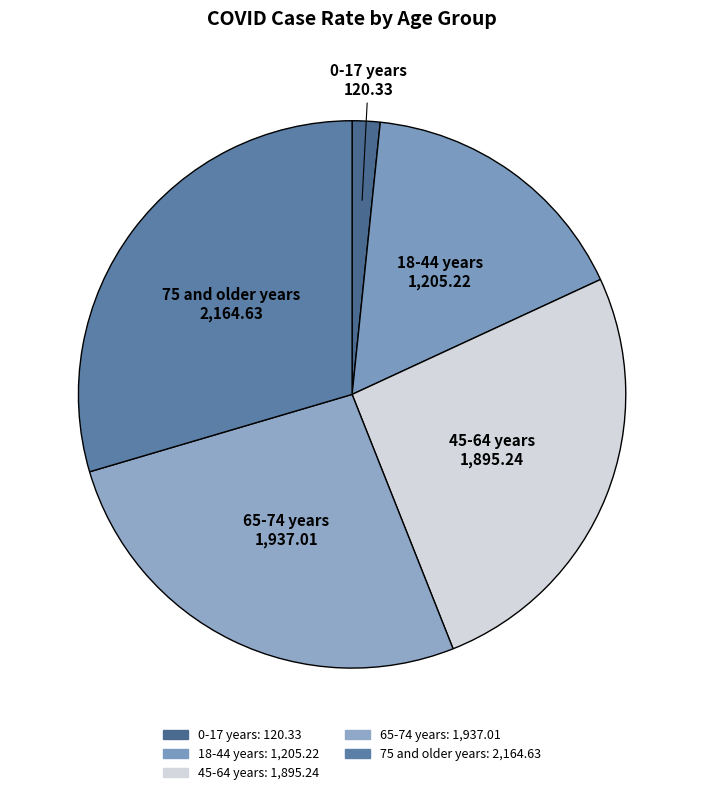

Is it true that 18-44 years is 26% of the pie?

False